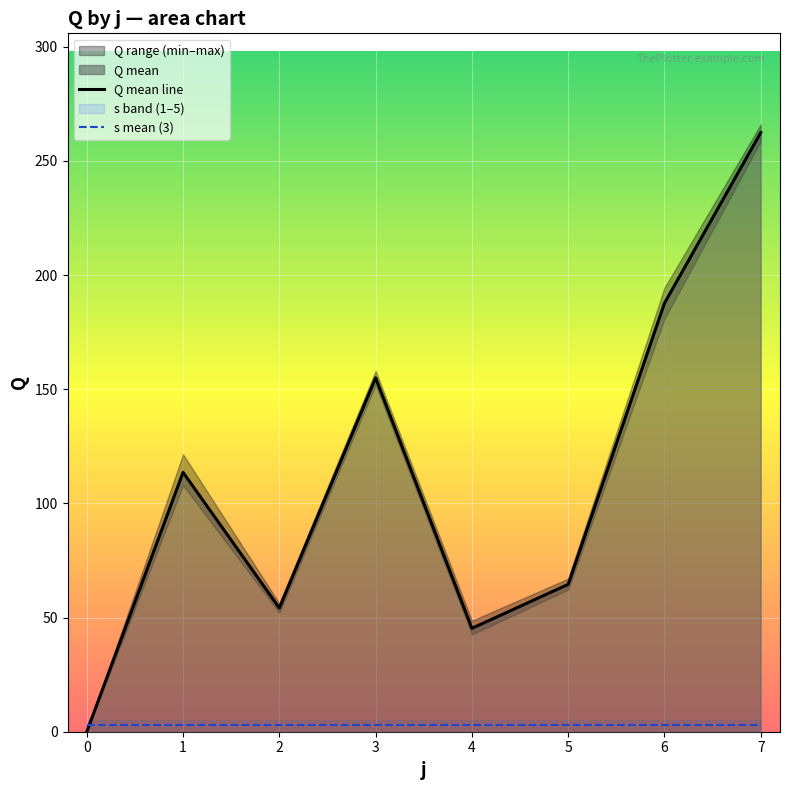

At which category does Q mean line reach its first local peak?

1